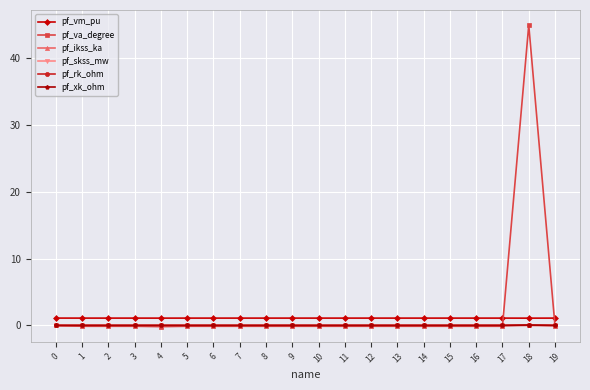

Which category has the highest value across all series?

18